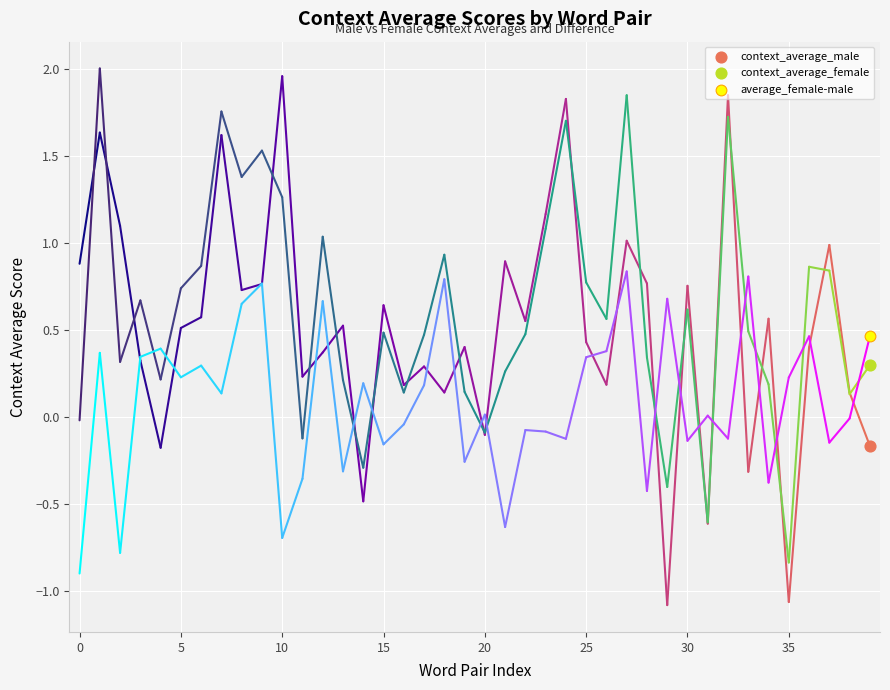

Across all data points, what is the average X value?

39.0